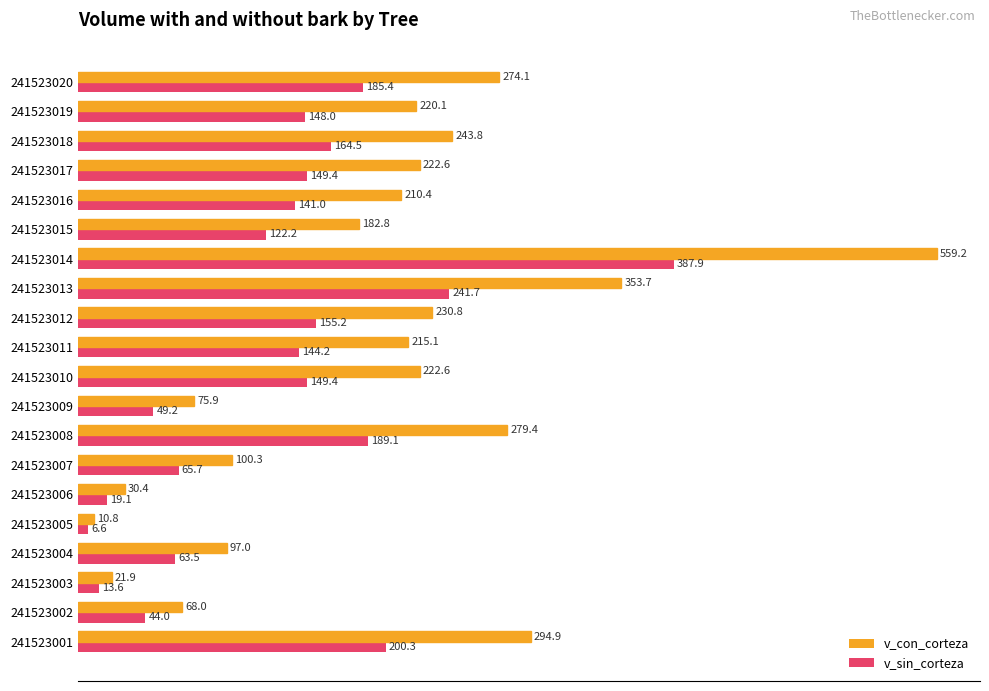

What is the total value across all series at 241523019?

368.1